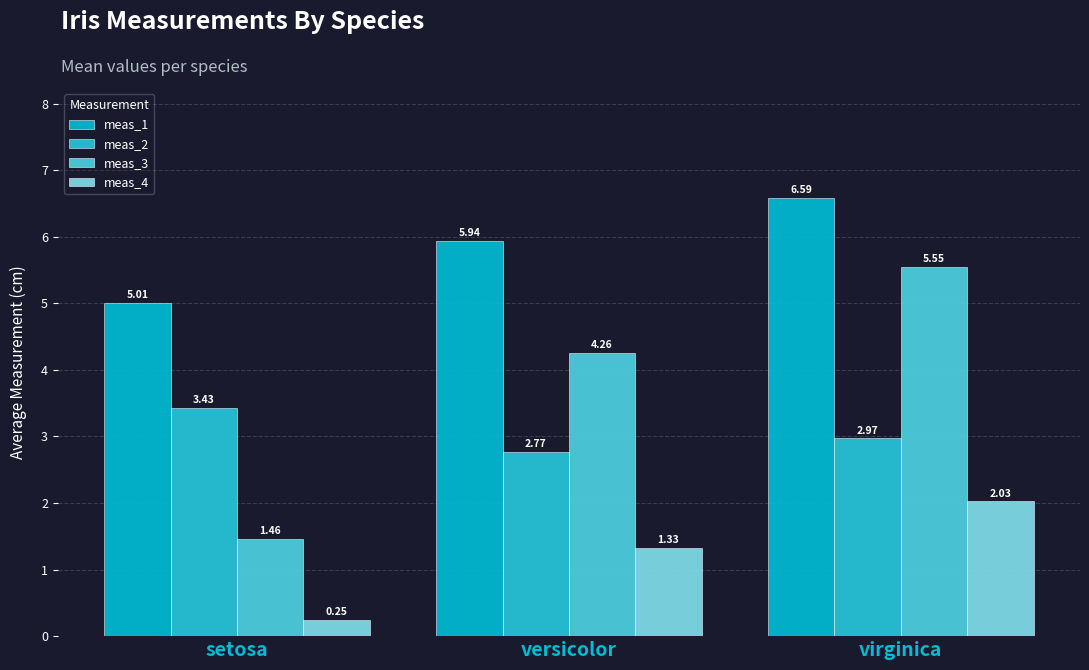

Where is meas_4 nearest to the value 1?

versicolor